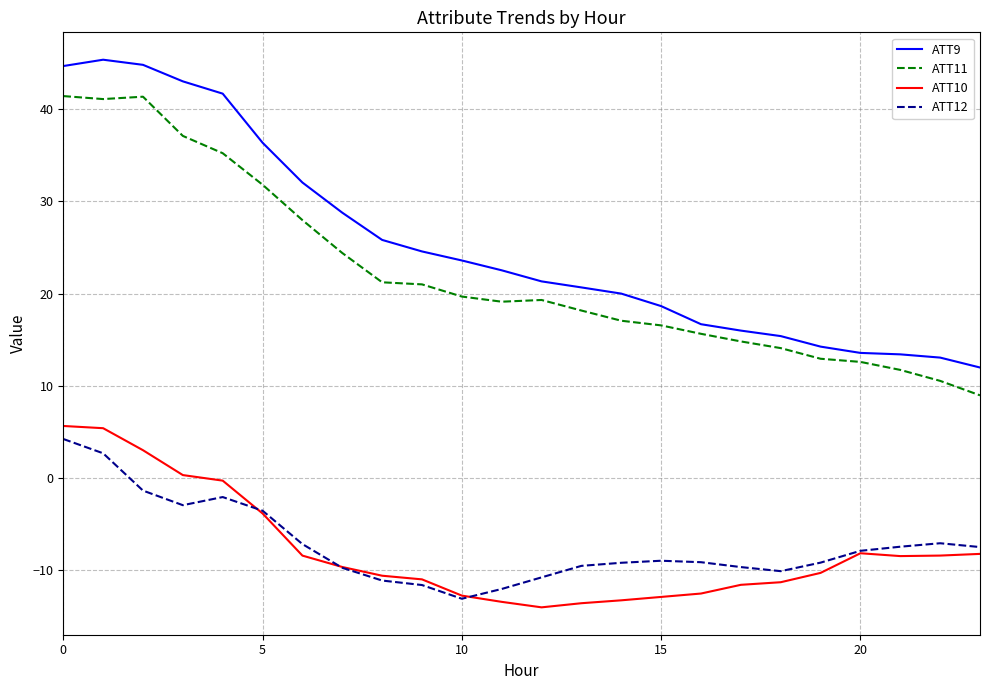

Which series has the largest total across all categories?

ATT9